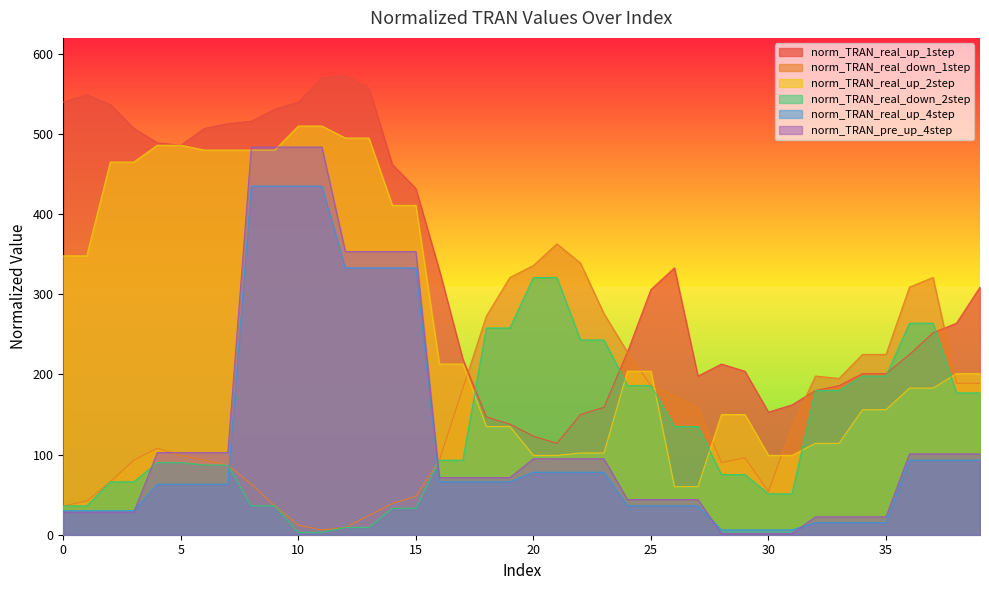

Reading left to right, what are all the values shown in this chart?

norm_TRAN_real_up_1step: 540.0	549.0	537.0	507.0	489.0	486.0	507.0	513.0	516.0	531.0	540.0	570.0	573.0	558.0	462.0	432.0	330.0	219.0	147.0	138.0	123.0	114.0	150.0	159.0	228.0	306.0	333.0	198.0	213.0	204.0	153.0	162.0	180.0	186.0	201.0	201.0	225.0	252.0	264.0	309.0
norm_TRAN_real_down_1step: 36.0	42.0	66.0	93.0	108.0	99.0	93.0	87.0	63.0	36.0	12.0	6.0	9.0	24.0	39.0	48.0	93.0	183.0	273.0	321.0	336.0	363.0	339.0	276.0	228.0	186.0	174.0	159.0	90.0	96.0	54.0	135.0	198.0	195.0	225.0	225.0	309.0	321.0	189.0	189.0
norm_TRAN_real_up_2step: 348.0	348.0	465.0	465.0	486.0	486.0	480.0	480.0	480.0	480.0	510.0	510.0	495.0	495.0	411.0	411.0	213.0	213.0	135.0	135.0	99.0	99.0	102.0	102.0	204.0	204.0	60.0	60.0	150.0	150.0	99.0	99.0	114.0	114.0	156.0	156.0	183.0	183.0	201.0	201.0
norm_TRAN_real_down_2step: 36.0	36.0	66.0	66.0	90.0	90.0	87.0	87.0	36.0	36.0	3.0	3.0	9.0	9.0	33.0	33.0	93.0	93.0	258.0	258.0	321.0	321.0	243.0	243.0	186.0	186.0	135.0	135.0	75.0	75.0	51.0	51.0	180.0	180.0	198.0	198.0	264.0	264.0	177.0	177.0
norm_TRAN_real_up_4step: 30.0	30.0	30.0	30.0	63.0	63.0	63.0	63.0	435.0	435.0	435.0	435.0	333.0	333.0	333.0	333.0	66.0	66.0	66.0	66.0	78.0	78.0	78.0	78.0	36.0	36.0	36.0	36.0	6.0	6.0	6.0	6.0	15.0	15.0	15.0	15.0	93.0	93.0	93.0	93.0
norm_TRAN_pre_up_4step: 28.1	28.1	28.1	28.1	102.5	102.5	102.5	102.5	483.7	483.7	483.7	483.7	353.3	353.3	353.3	353.3	71.3	71.3	71.3	71.3	94.8	94.8	94.8	94.8	43.9	43.9	43.9	43.9	1.4	1.4	1.4	1.4	22.3	22.3	22.3	22.3	100.9	100.9	100.9	100.9